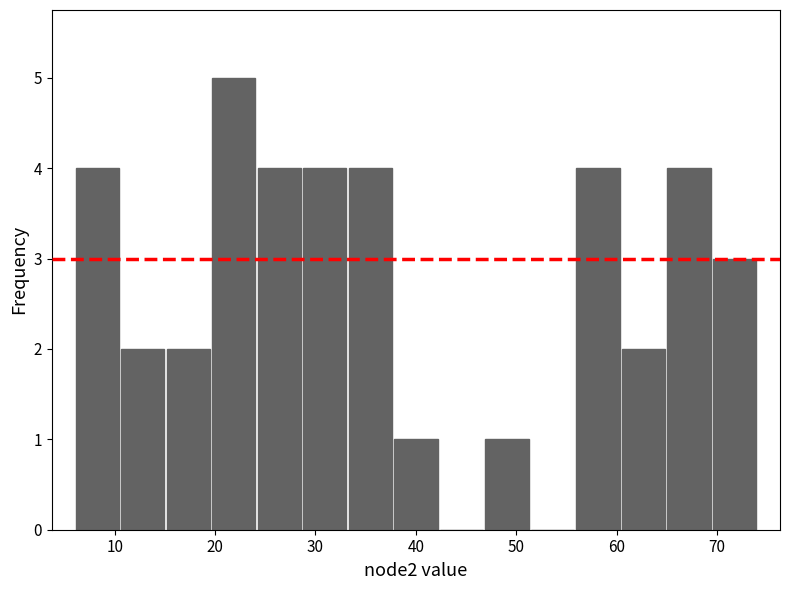

Reading left to right, list every bar in this chart as the range it spans on the x-axis followed by its height. Neither the bar edges nor the heights are printed on the chart, so give them approximately, as read against the axes.

6 to 11: 4
11 to 15: 2
15 to 20: 2
20 to 24: 5
24 to 29: 4
29 to 33: 4
33 to 38: 4
38 to 42: 1
42 to 47: 0
47 to 51: 1
51 to 56: 0
56 to 60: 4
60 to 65: 2
65 to 69: 4
69 to 74: 3